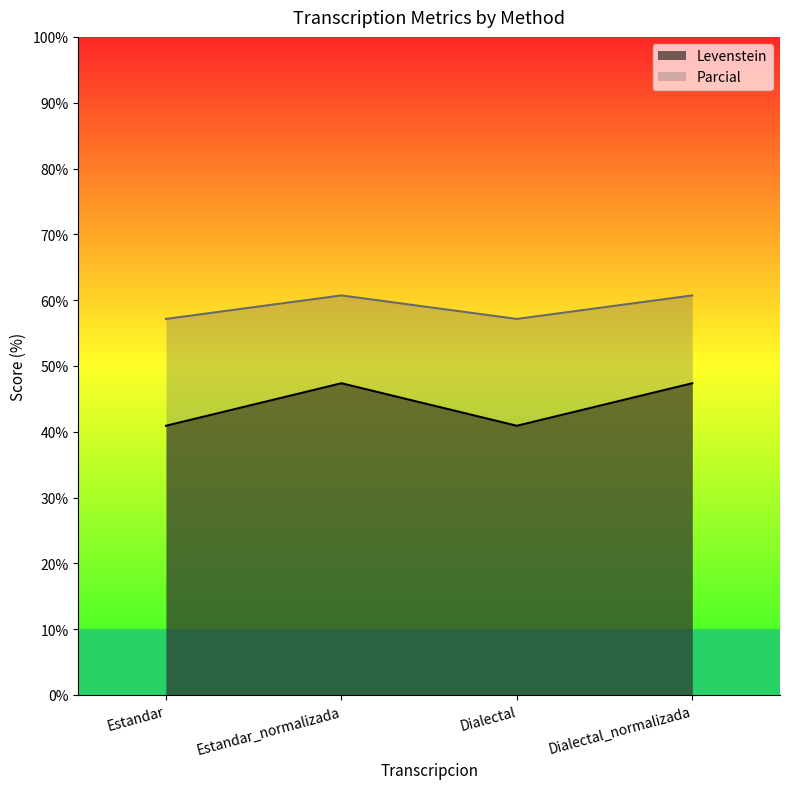

What is the sum of all Parcial values?

235.7